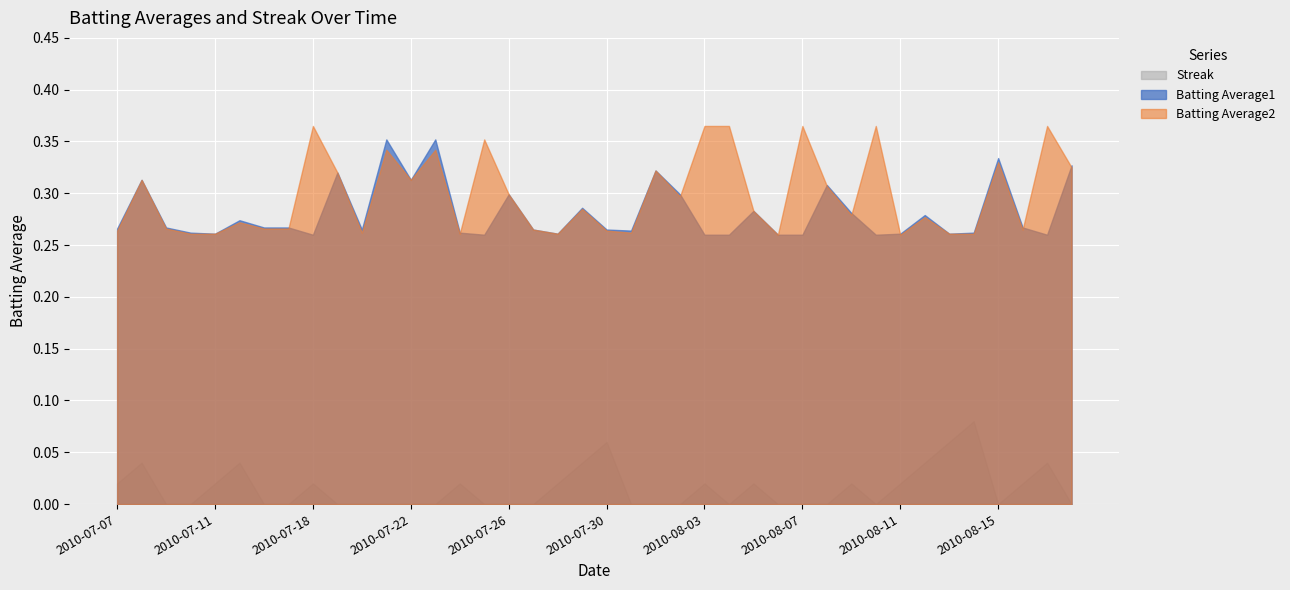

At which label is Batting Average2 closest to 0?

2010-08-06